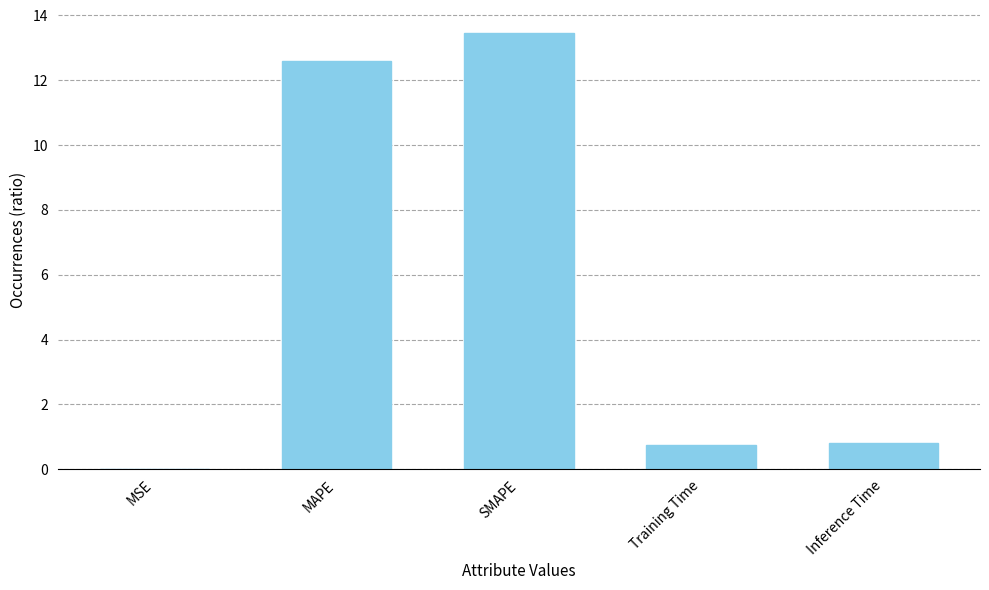

What is the approximate value at MAPE?

12.6